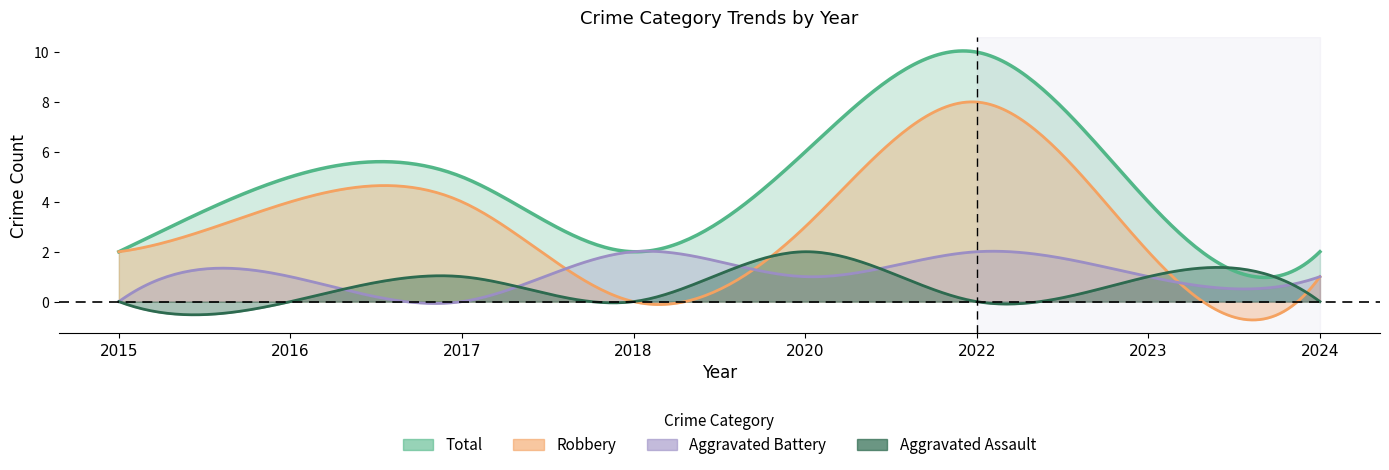

At which category is the sum across all series the highest?

2022